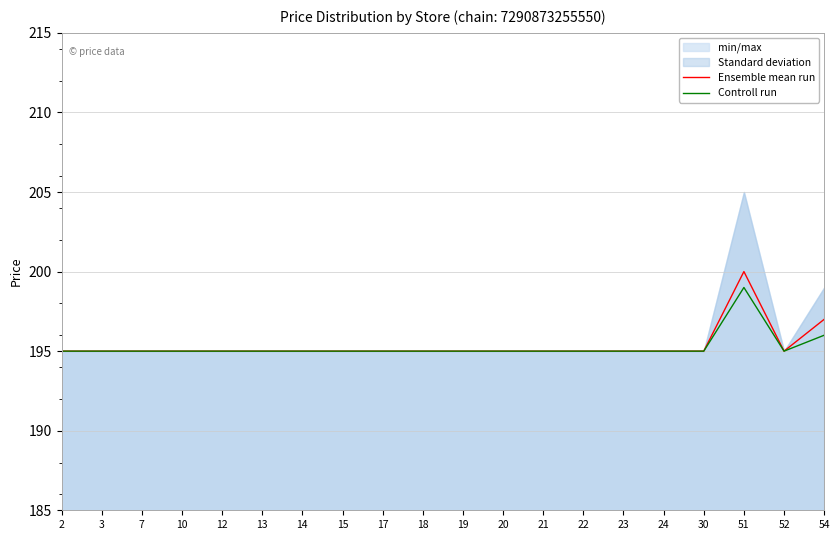

What is the value of the Ensemble mean run point at the 8th from the left?

195